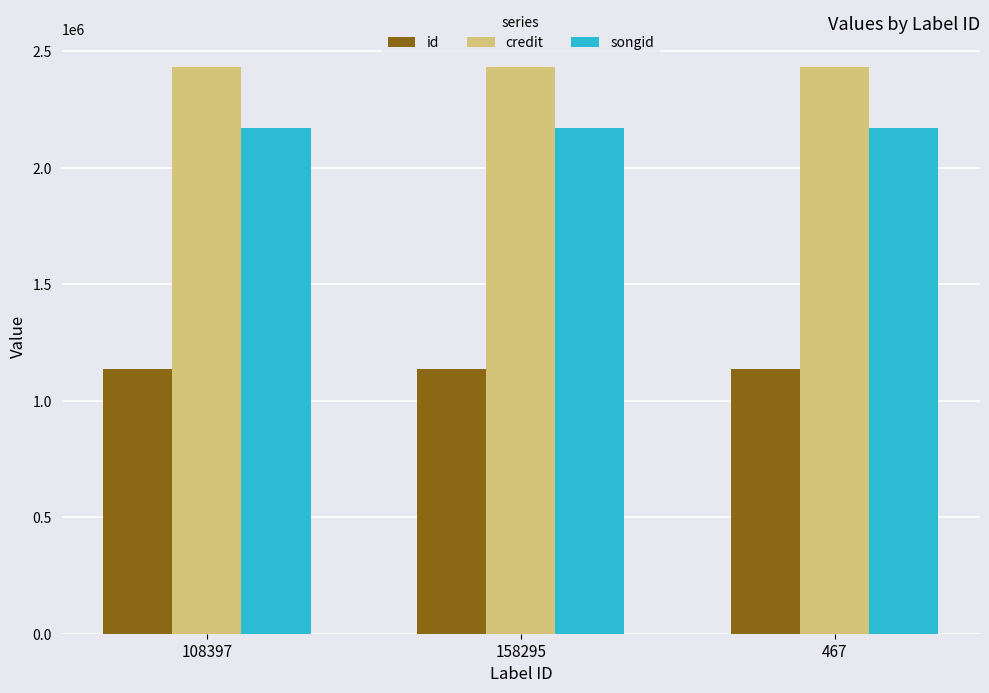

What is the smallest value displayed?

1137672